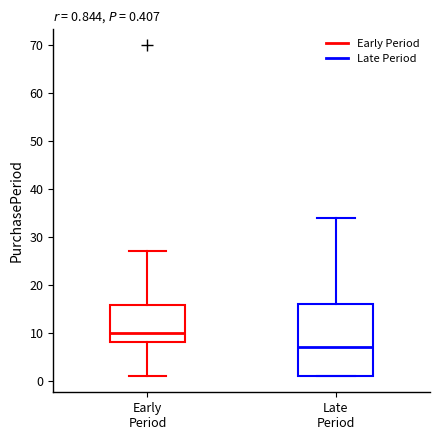

Comparing the boxes themselves (not the whiskers), which one is the tallest?

Late Period